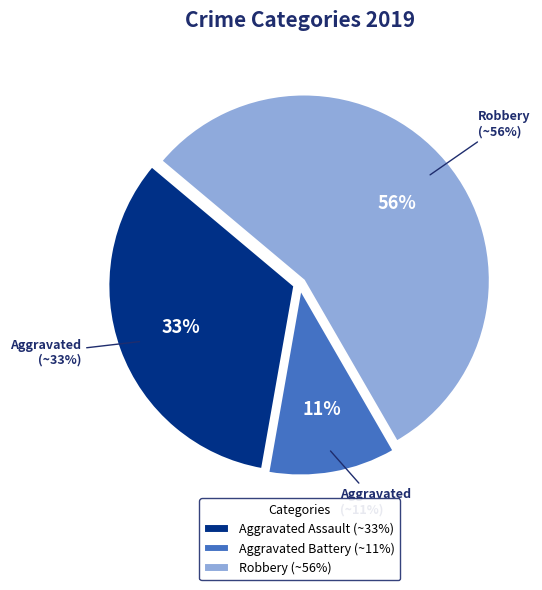

The Aggravated Assault slice represents 33% of the pie. True or false?

True